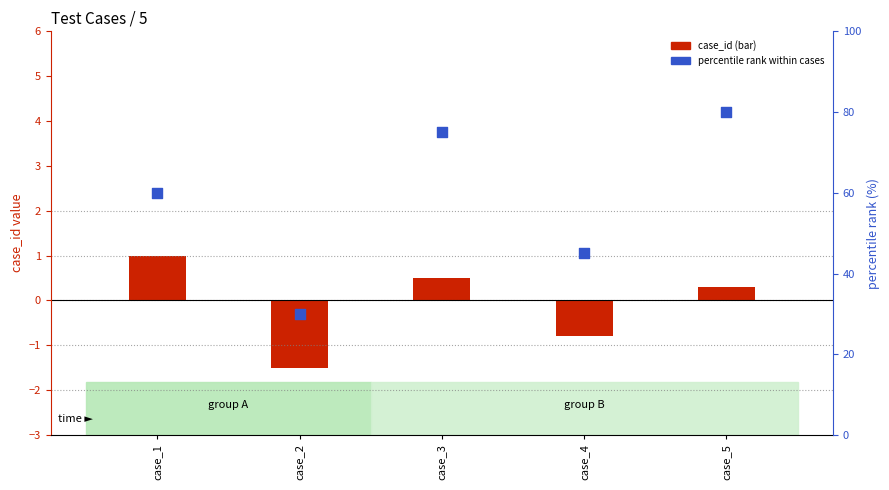

At how many categories does at least one series exceed 50?

3